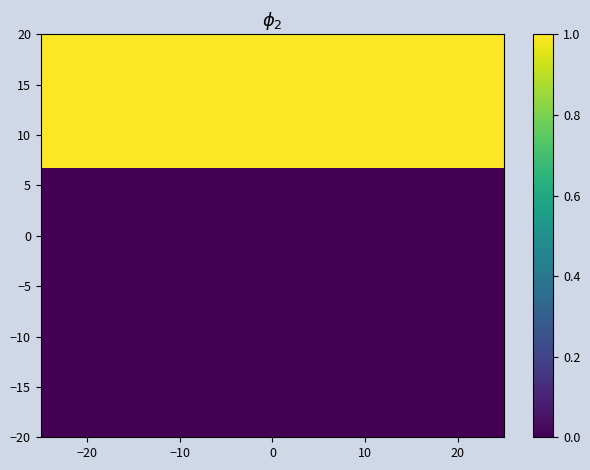

How many series are shown in this chart?

3